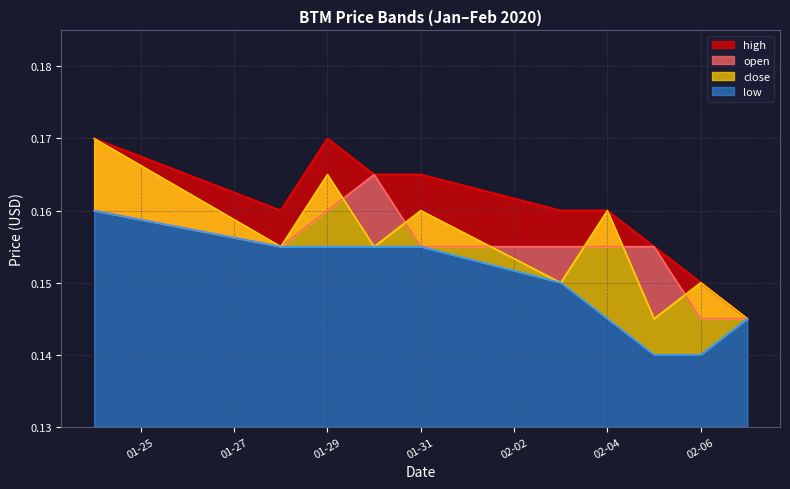

True or false: close and low intersect in this chart.

False